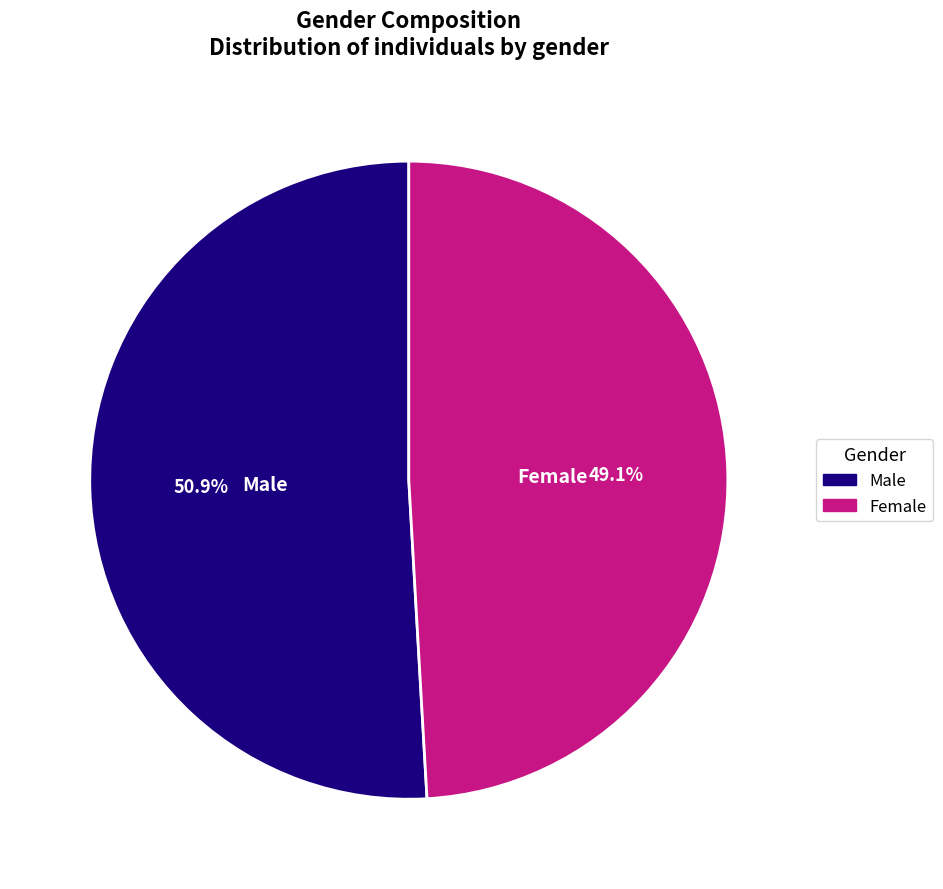

How many slices are in this pie chart?

2